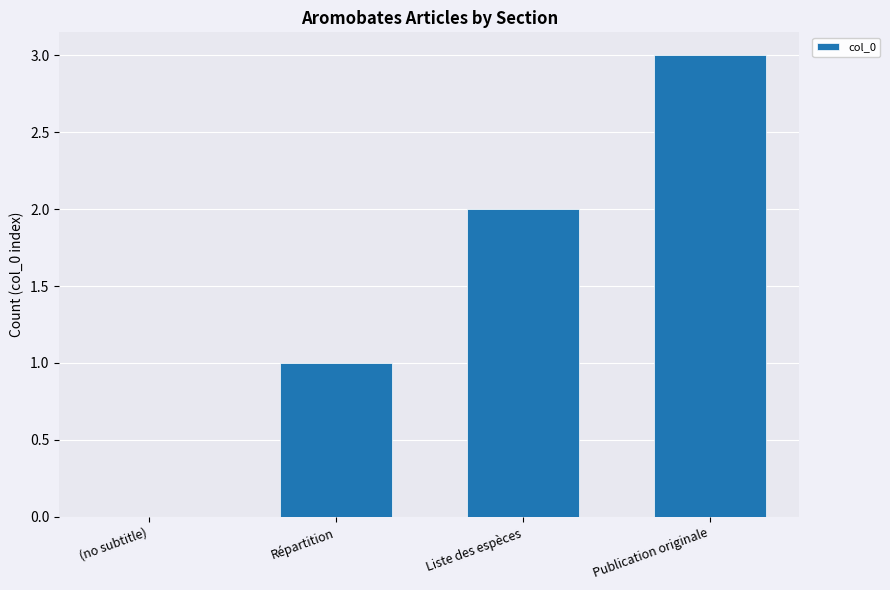

The value at Publication originale is 3. True or false?

True